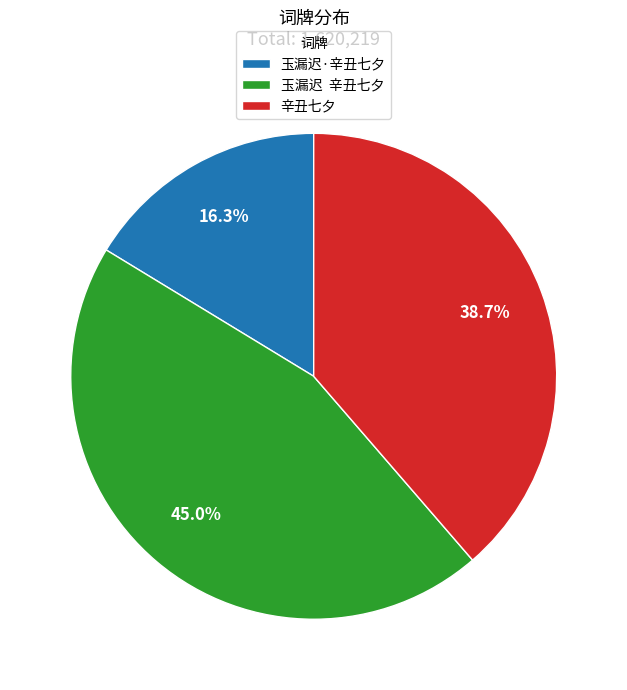

Rank the categories by value from highest to lowest.

玉漏迟 辛丑七夕, 辛丑七夕, 玉漏迟·辛丑七夕